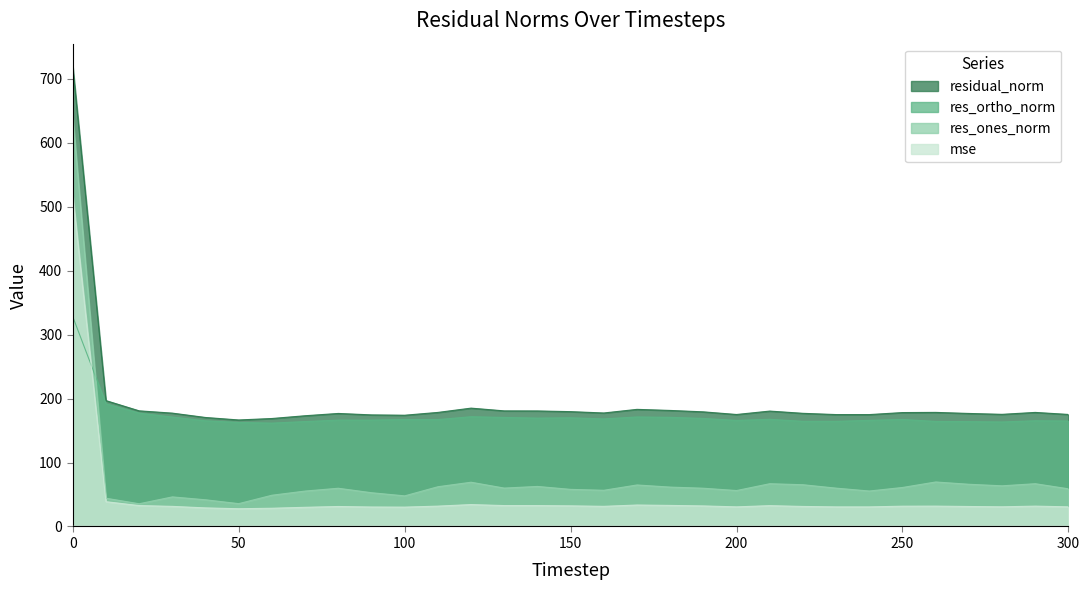

Between 80 and 90, which is larger?

80